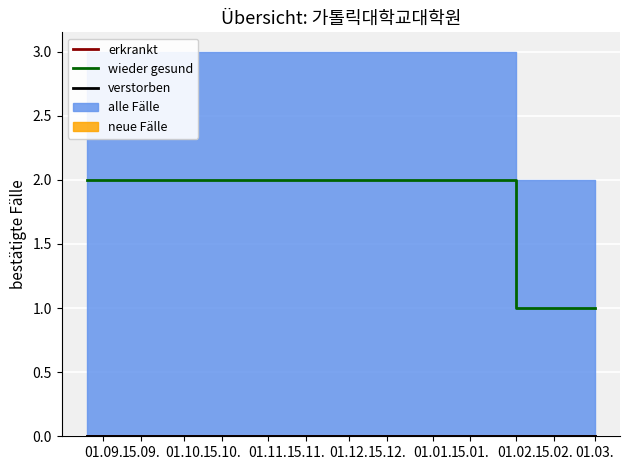

Is it true that wieder gesund equals 3 at 01.01.?

False